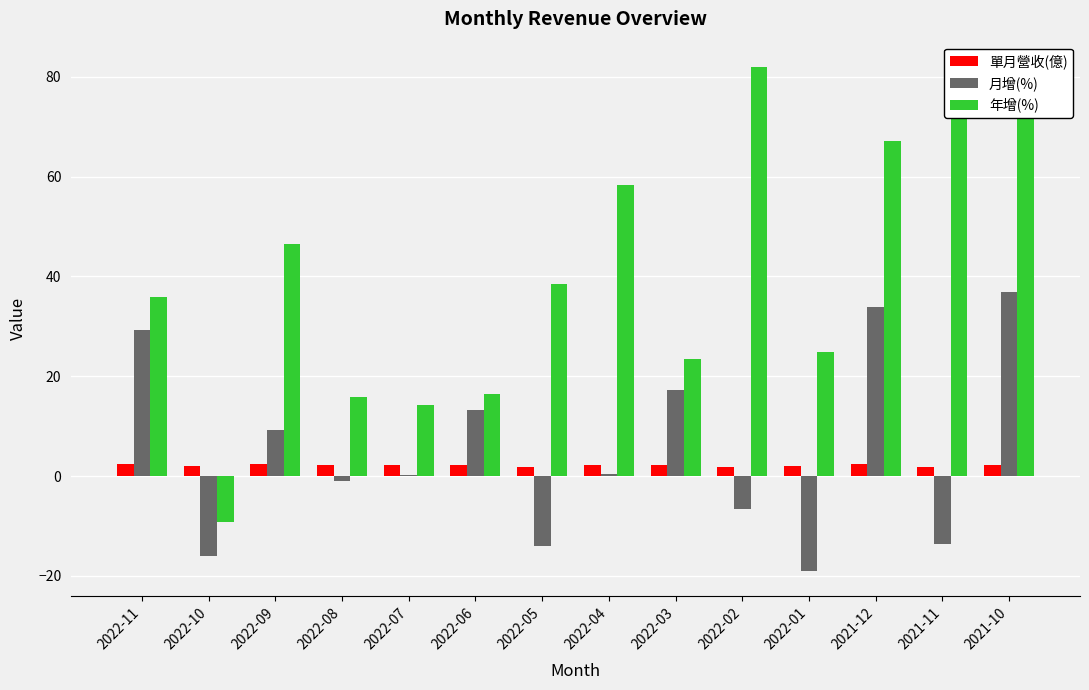

Read the 單月營收(億) value at 2021-11.

1.9